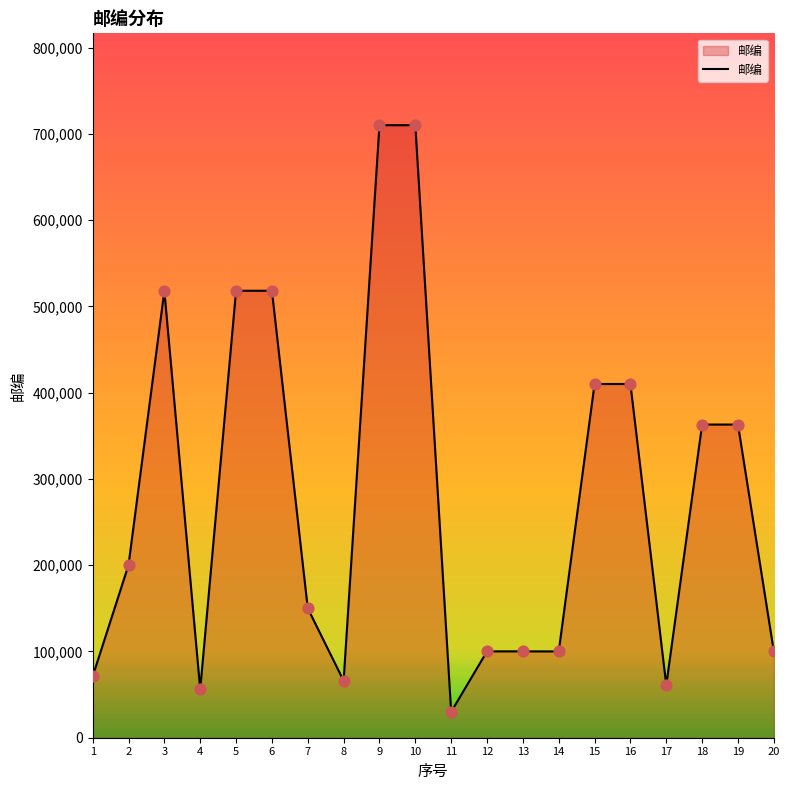

Between 14 and 5, which is larger?

5